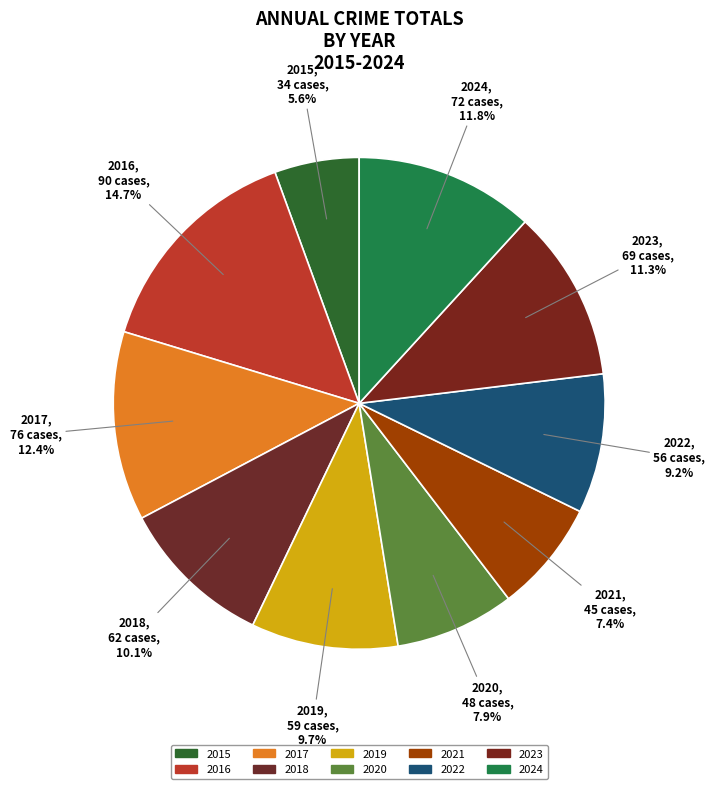

To the nearest percent, what is the difference between the 2018 and 2016 slice percentages?

5%